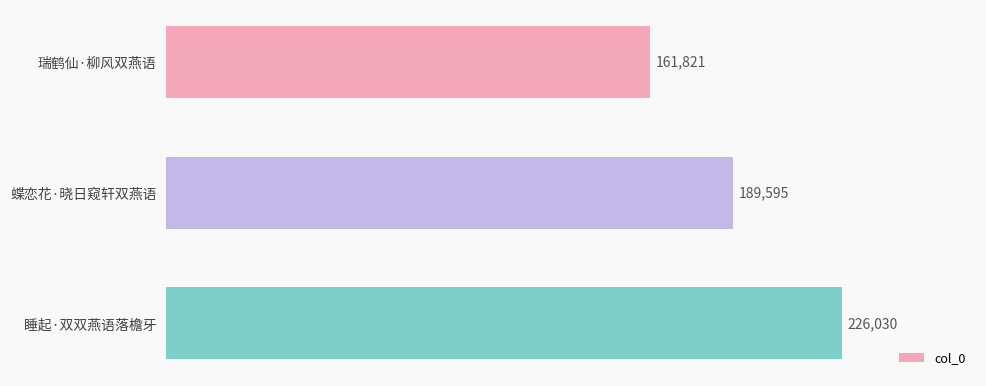

Where is the data nearest to the value 193925?

蝶恋花·晓日窥轩双燕语